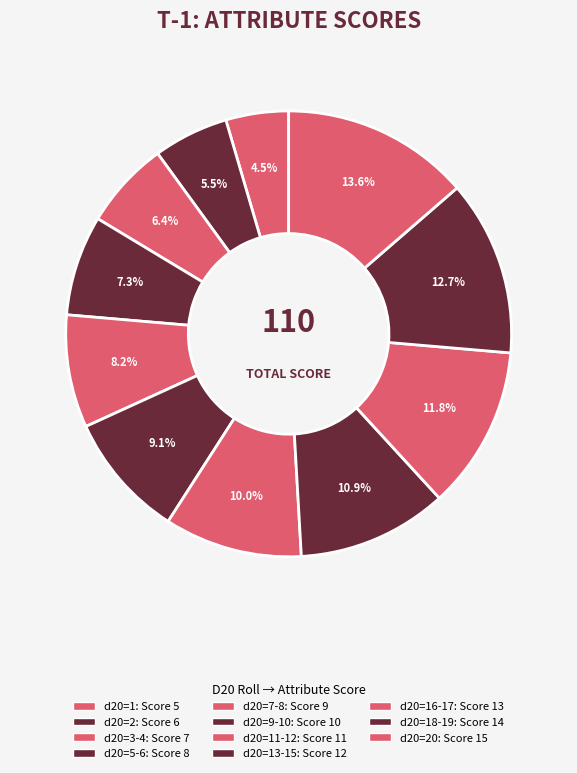

Which slice is the smallest?

1